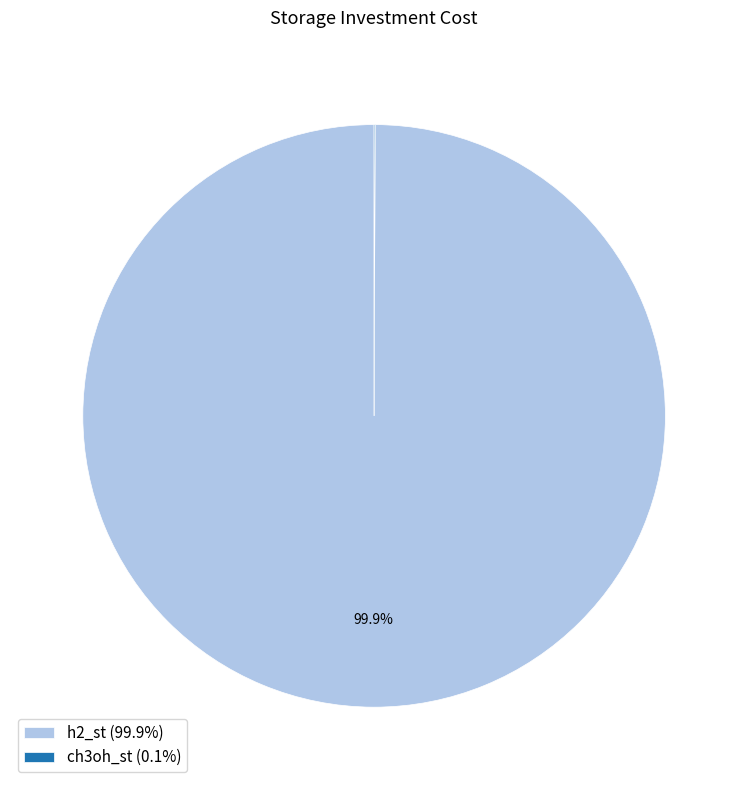

The h2_st slice represents 93% of the pie. True or false?

False